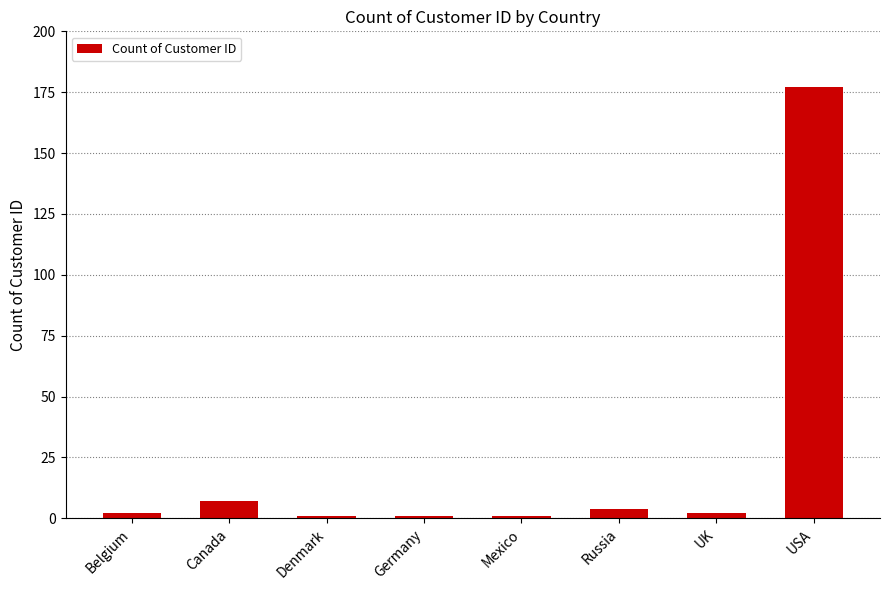

What position from the left is UK?

7